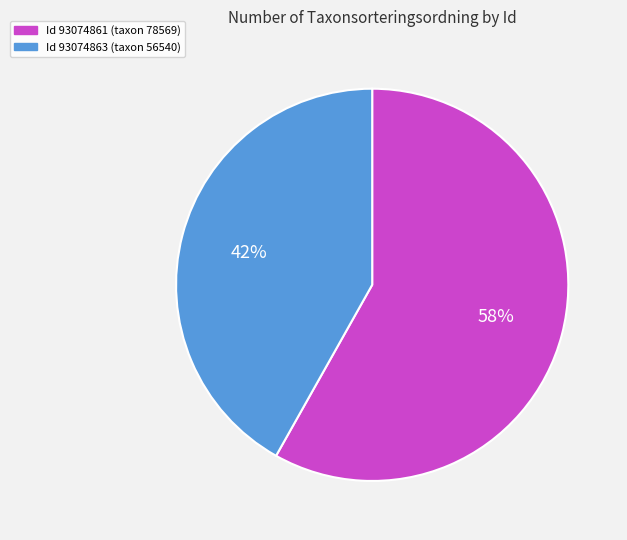

To the nearest percent, what percentage of the pie is Id 93074861 (taxon 78569)?

58%